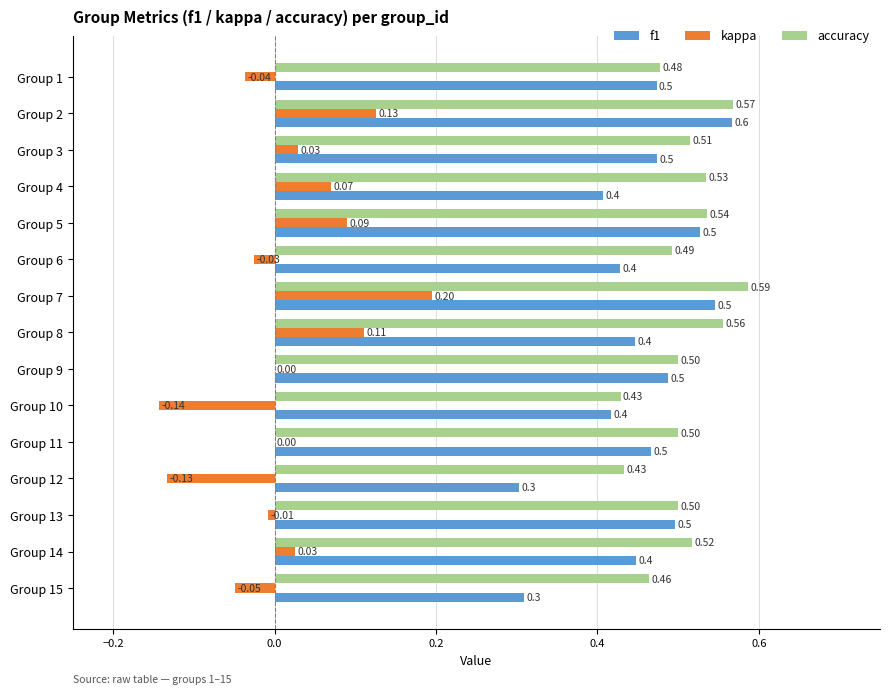

Count the number of data series in this chart.

3